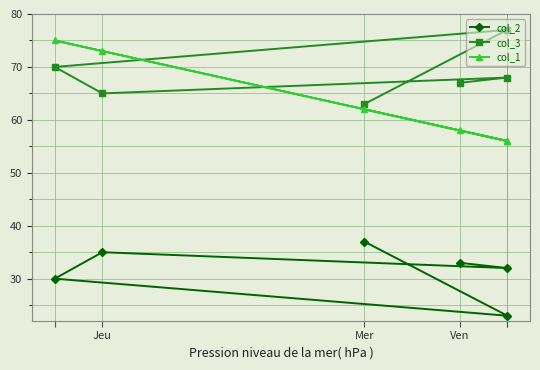

What are all the series names shown in the legend?

col_2, col_3, col_1